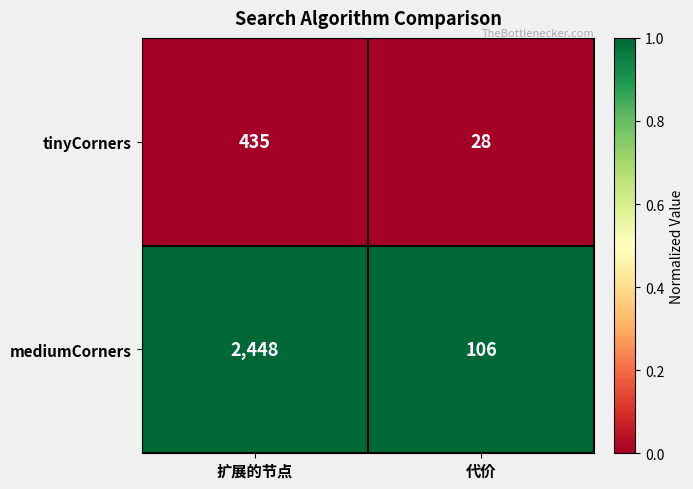

Count the number of data series in this chart.

2